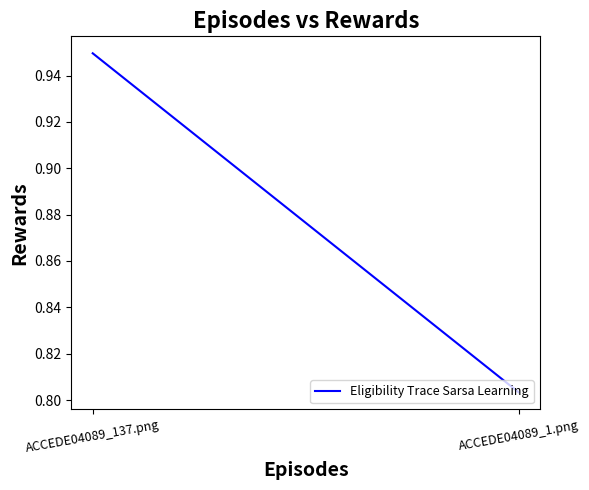

Between ACCEDE04089_1.png and ACCEDE04089_137.png, which is larger?

ACCEDE04089_137.png